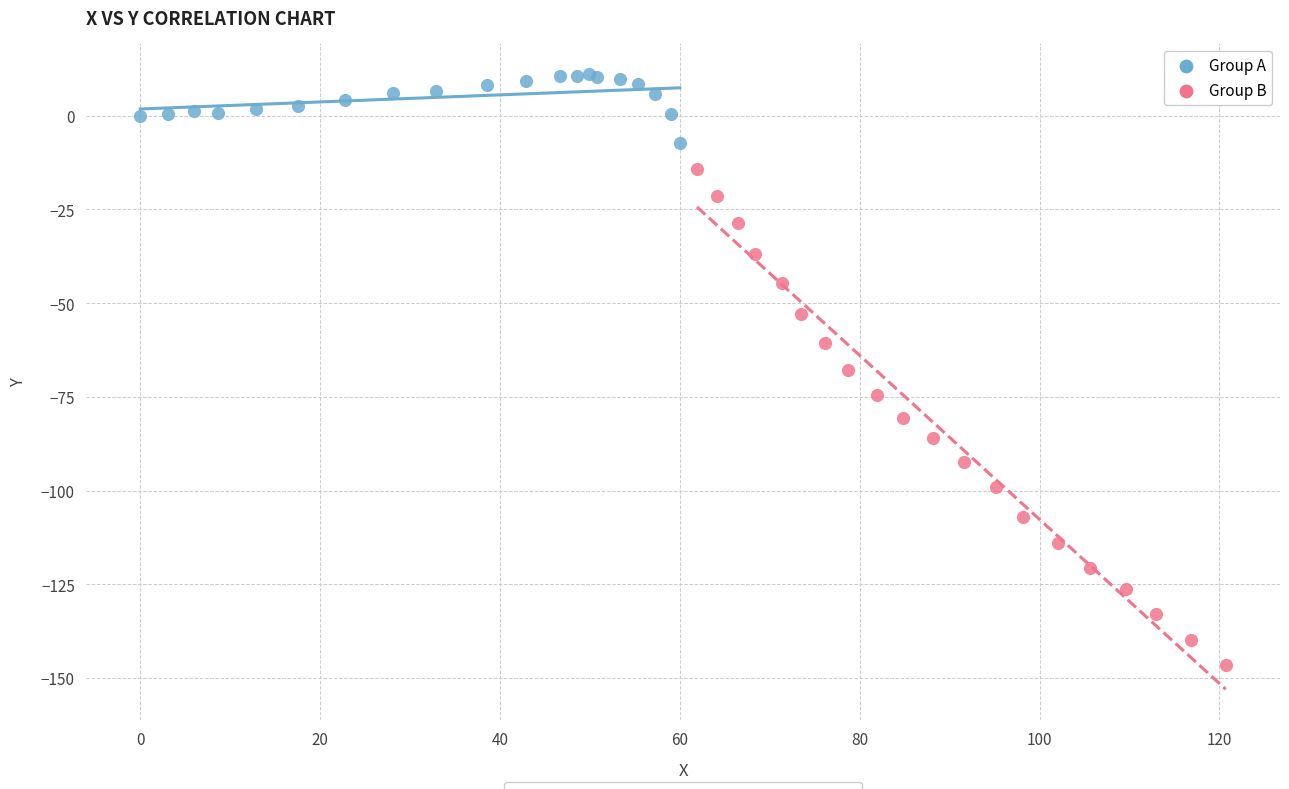

Which series contains the lowest Y value?

Group B